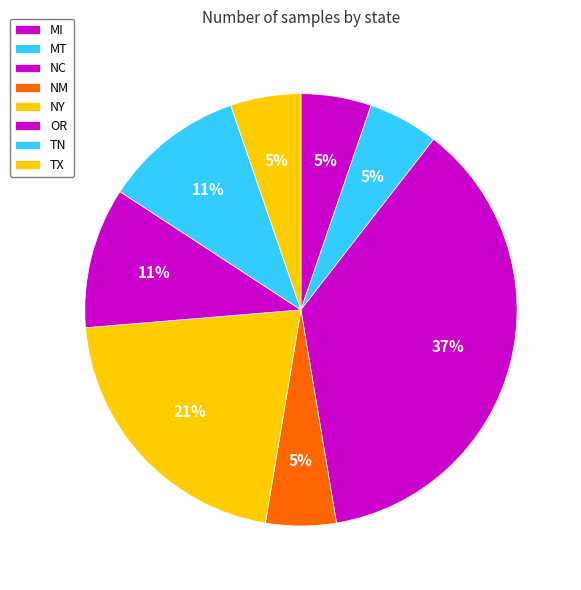

How many segments does this pie chart have?

8